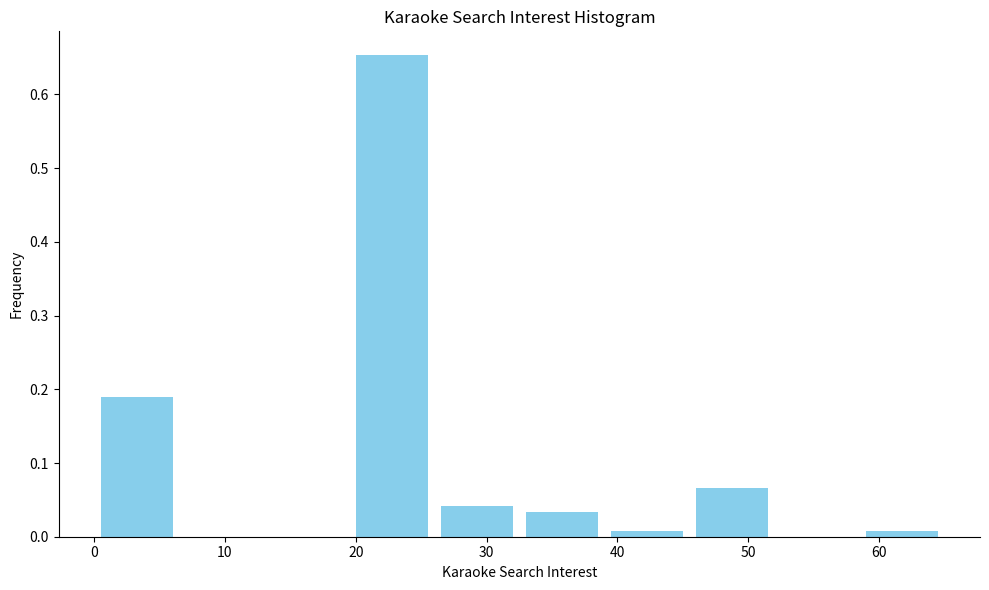

Reading left to right, list every bar in this chart as the range it spans on the x-axis followed by its height. Neither the bar edges nor the heights are printed on the chart, so give them approximately, as read against the axes.

0.0 to 6.5: 0.19
6.5 to 13.0: 0
13.0 to 19.5: 0
19.5 to 26.0: 0.65
26.0 to 32.5: 0.04
32.5 to 39.0: 0.03
39.0 to 45.5: under 0.01
45.5 to 52.0: 0.07
52.0 to 58.5: 0
58.5 to 65.0: under 0.01